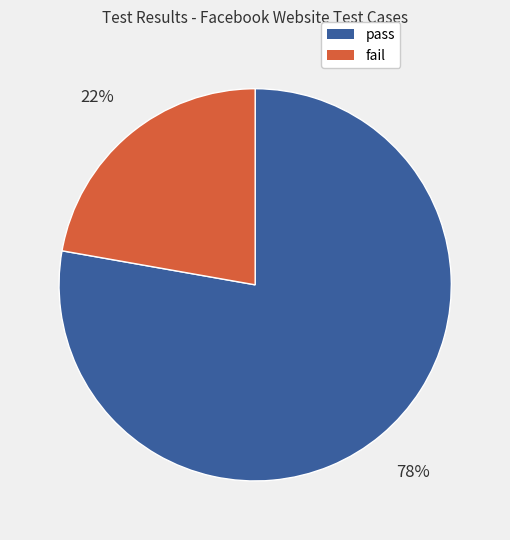

Which slice is the smallest?

fail